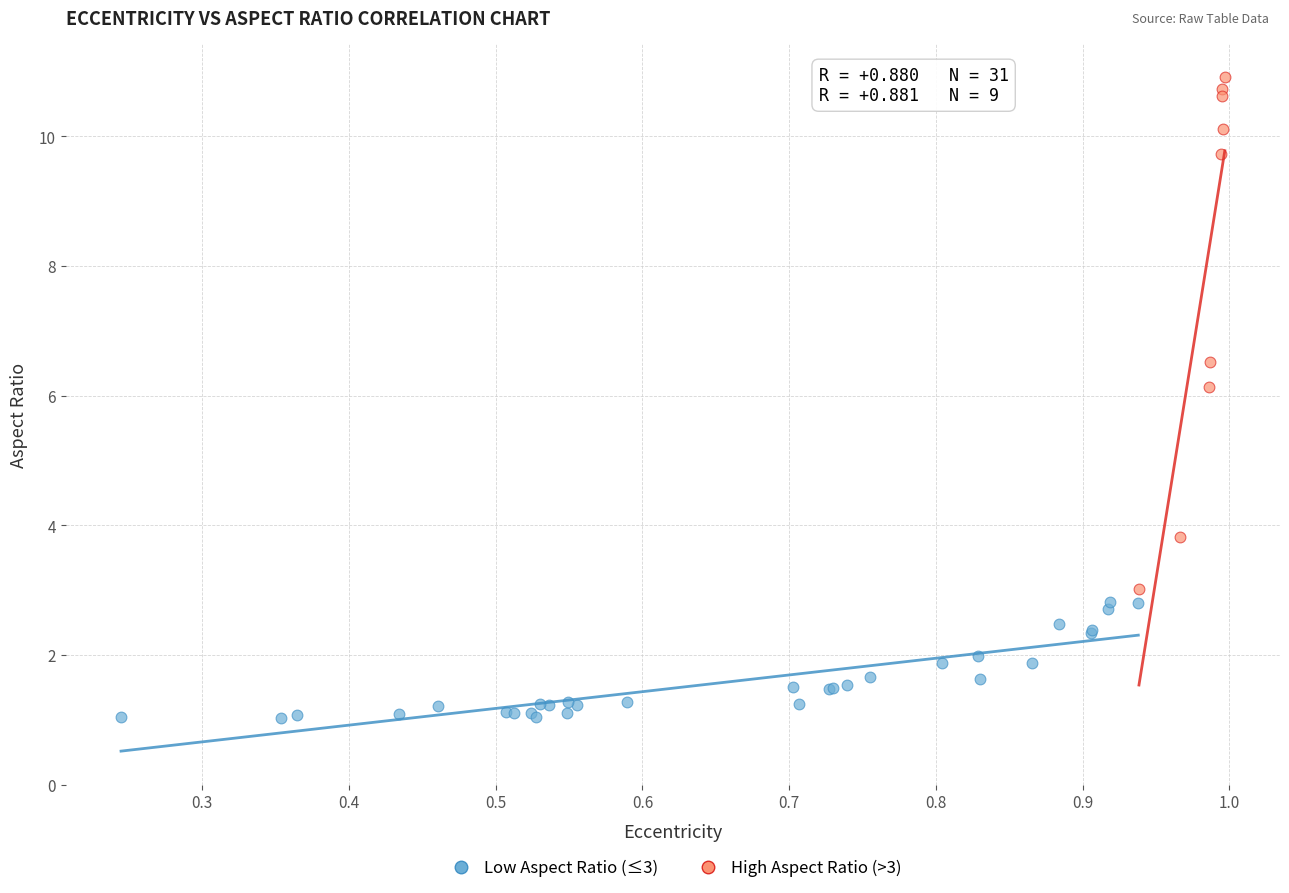

Which series contains the highest Y value?

High Aspect Ratio (>3)